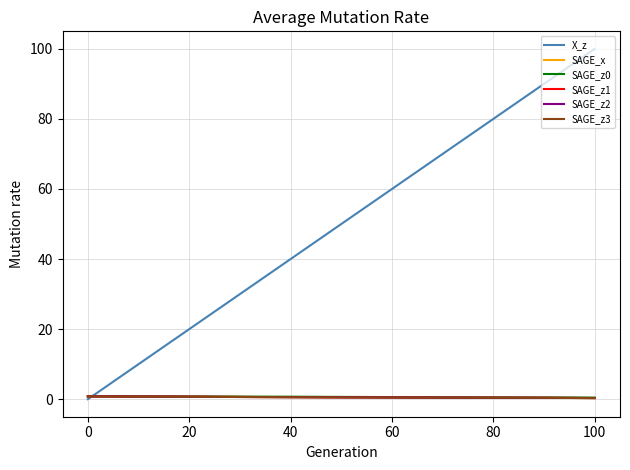

Which series has the largest total across all categories?

X_z